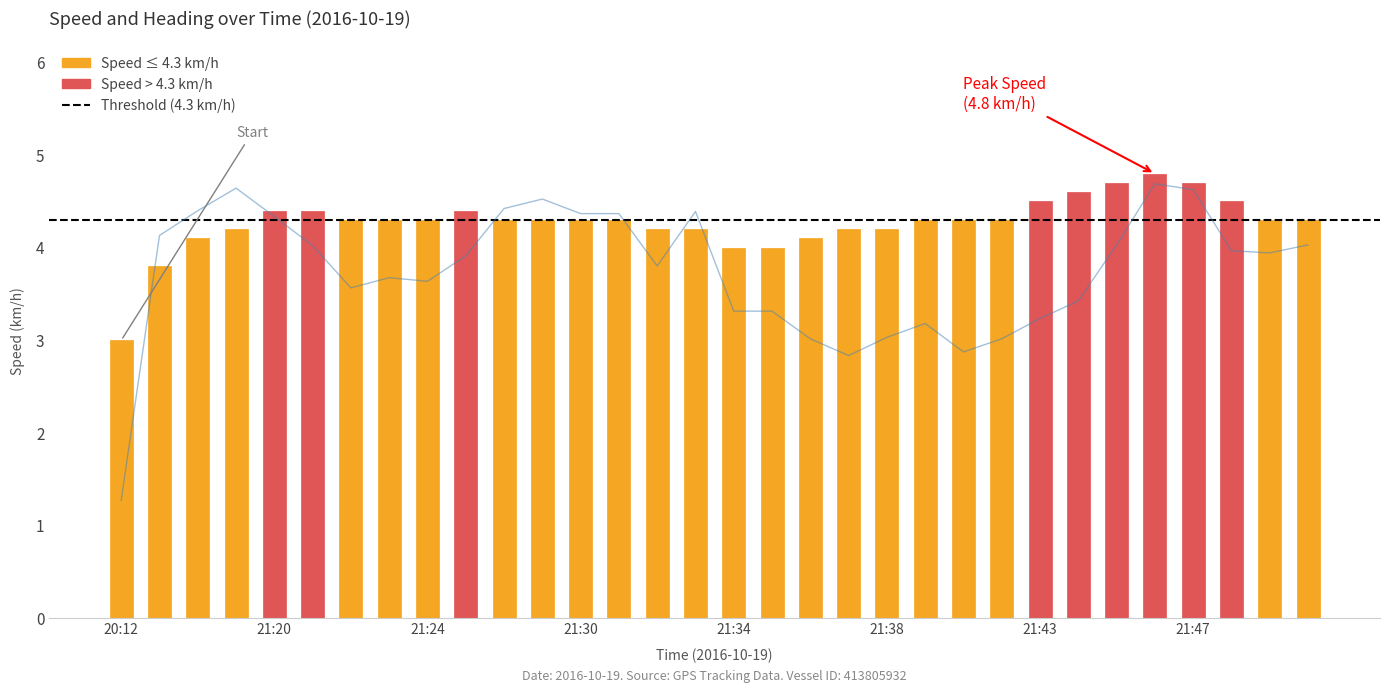

What is the difference between the maximum and minimum values?

1.8